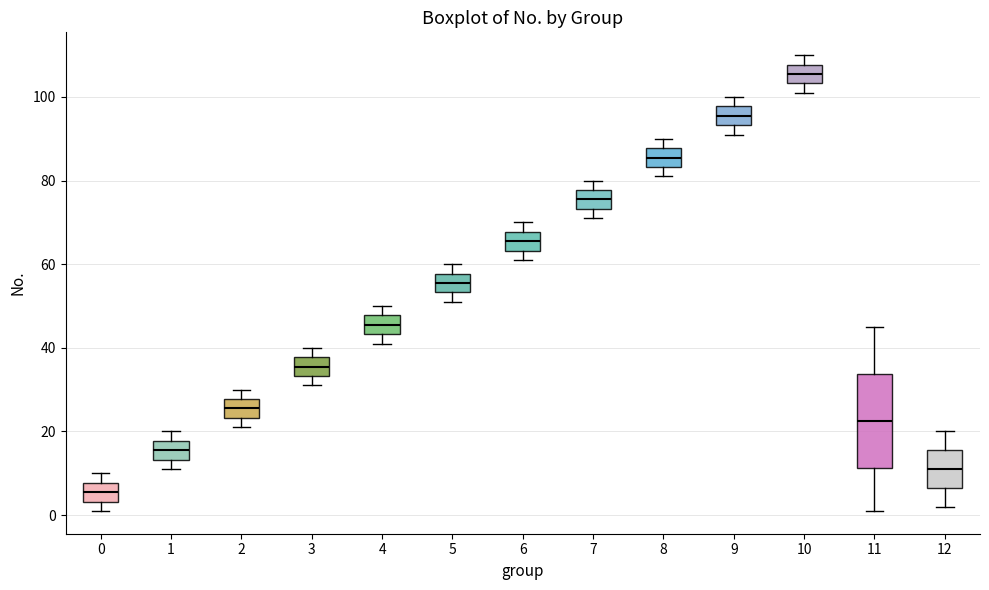

Where does the lower whisker of the box at x = 7 end on the y-axis? The values are not printed on the chart, so give them approximately, as read against the axis.

72